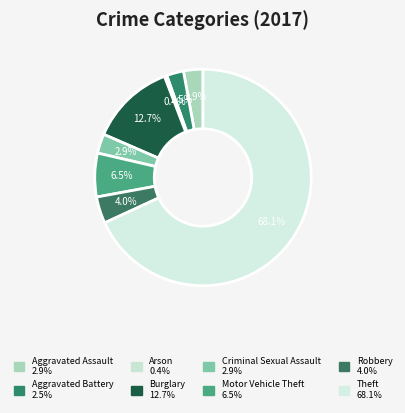

What percentage is the Aggravated Assault slice, to the nearest percent?

3%